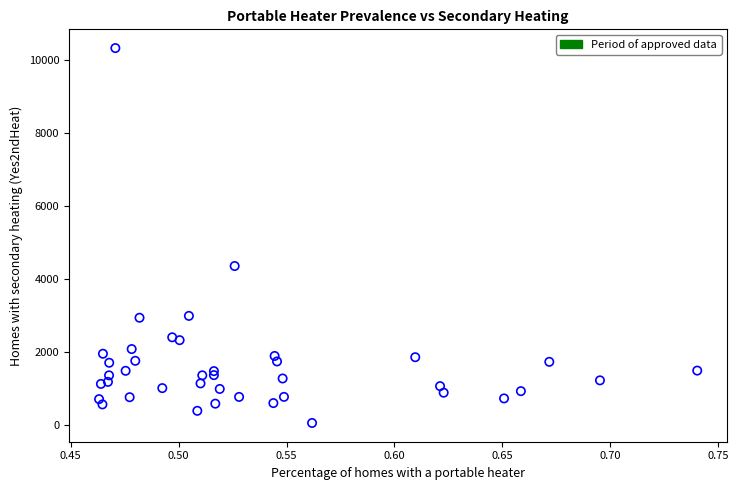

What Y value in the scatter plot is closest to 5185?

4350